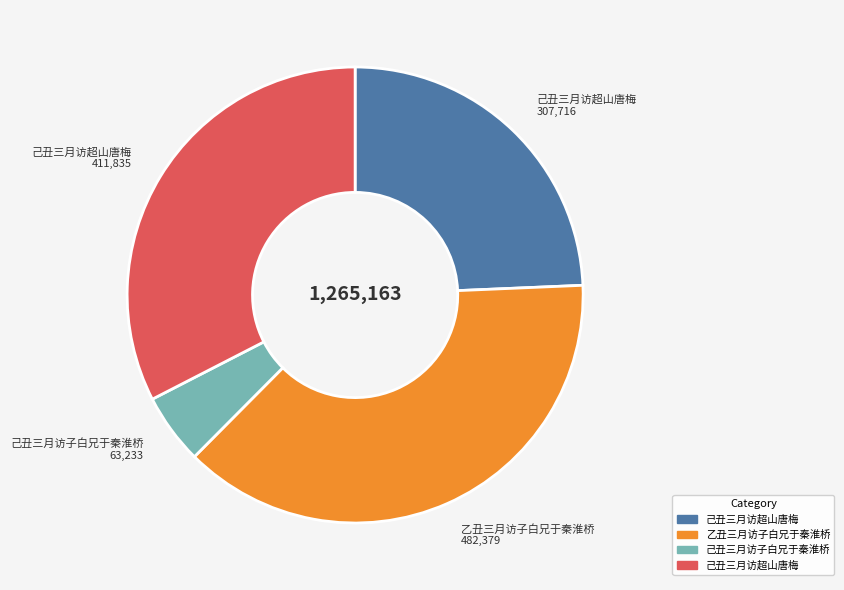

Does any single category account for the majority?

No